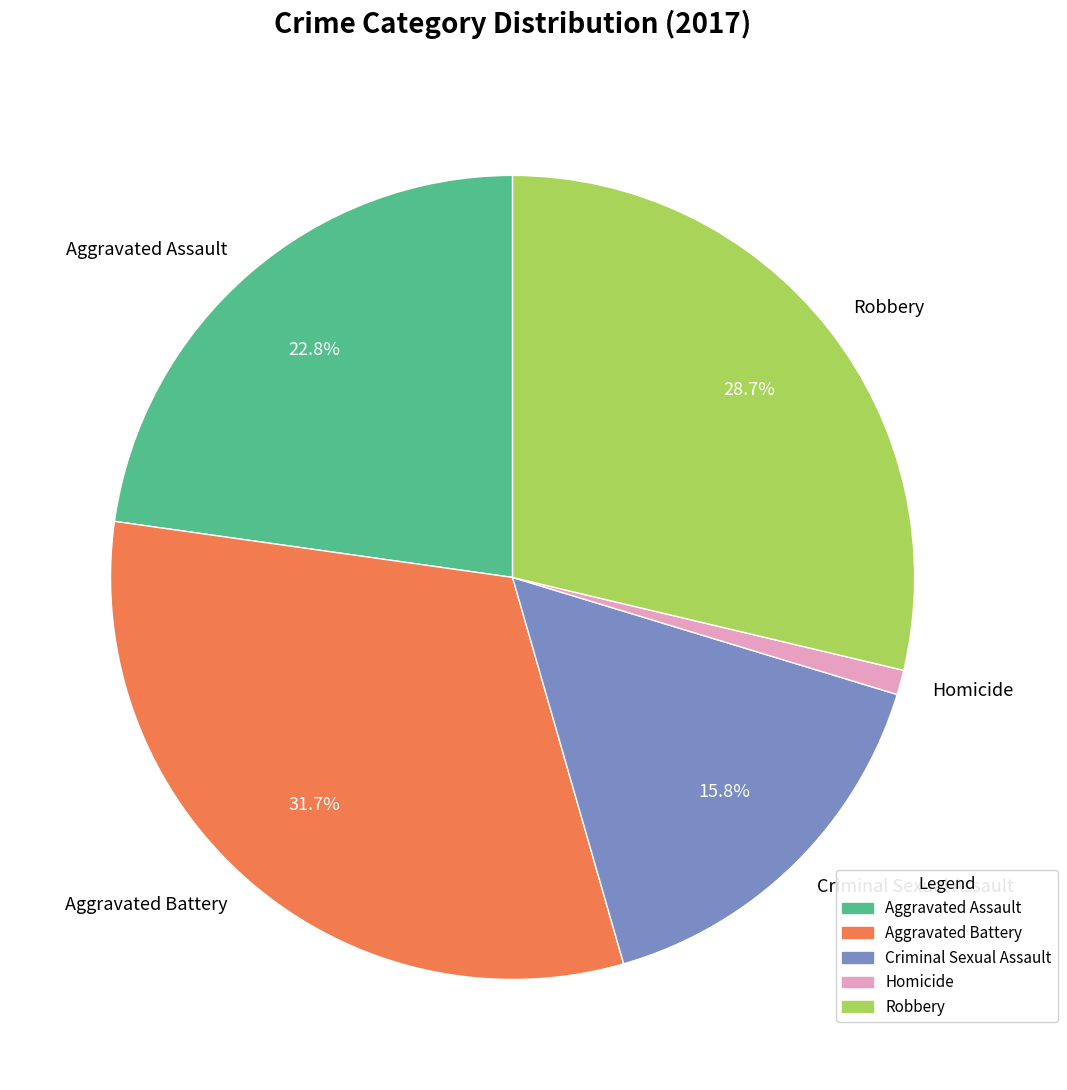

The Aggravated Assault slice represents 23% of the pie. True or false?

True